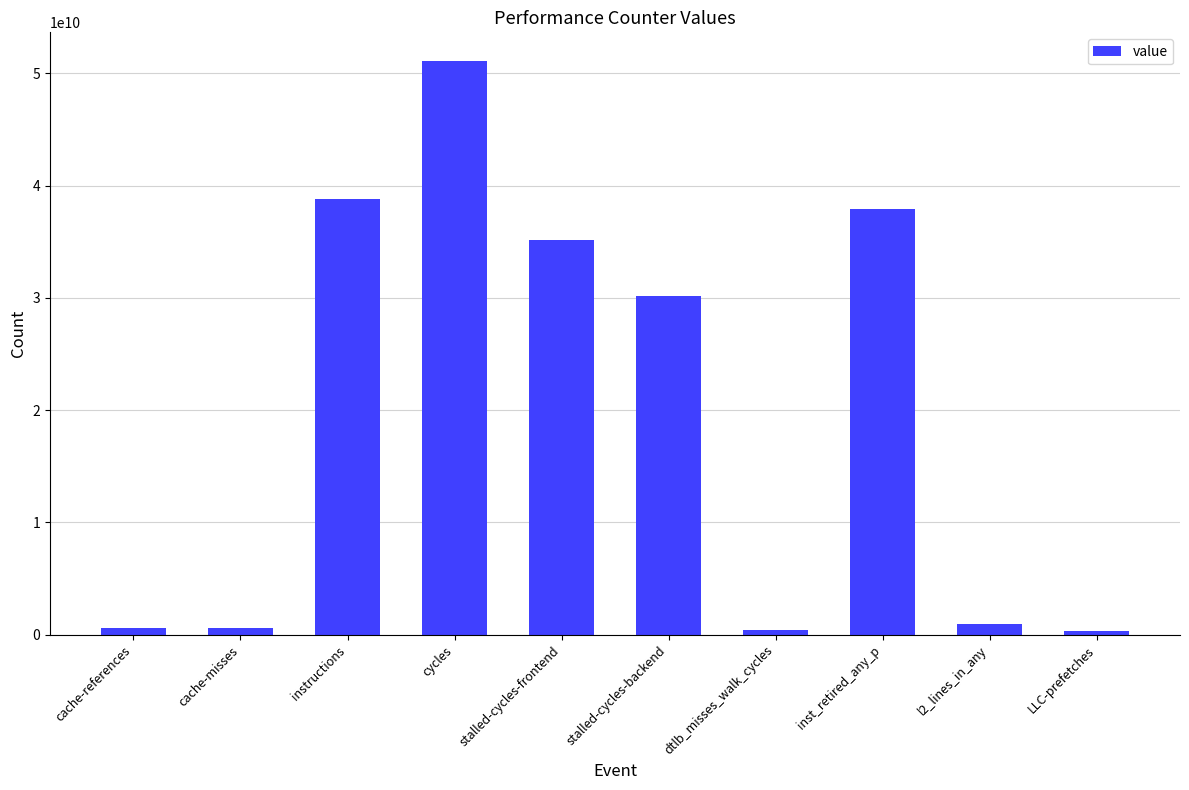

What is the difference between the maximum and minimum values?

50762346971